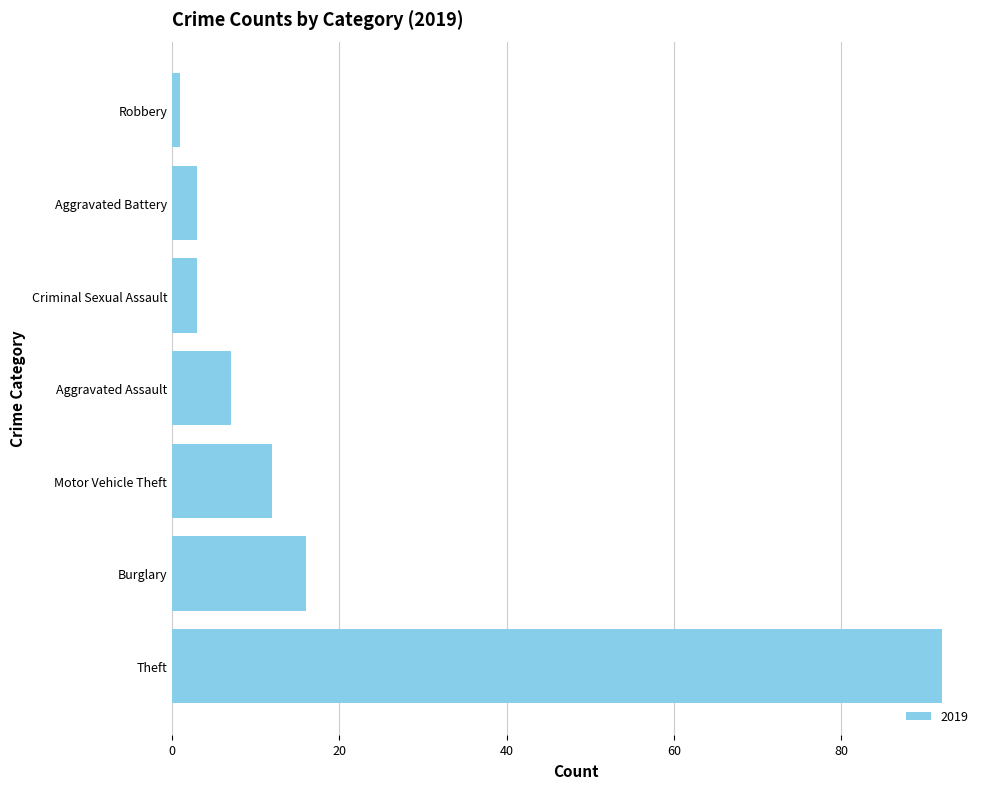

What is the approximate value at Motor Vehicle Theft, to the nearest 10?

10